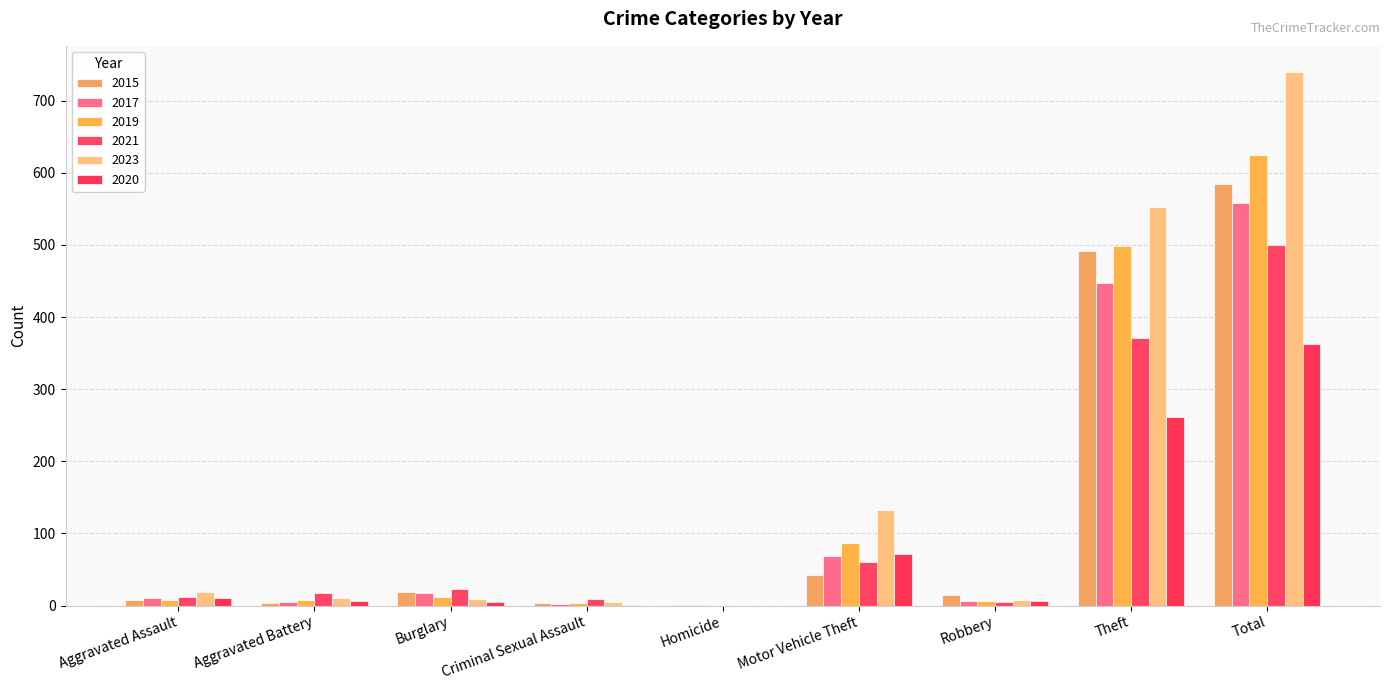

Is it true that 2021 equals 5 at Robbery?

True